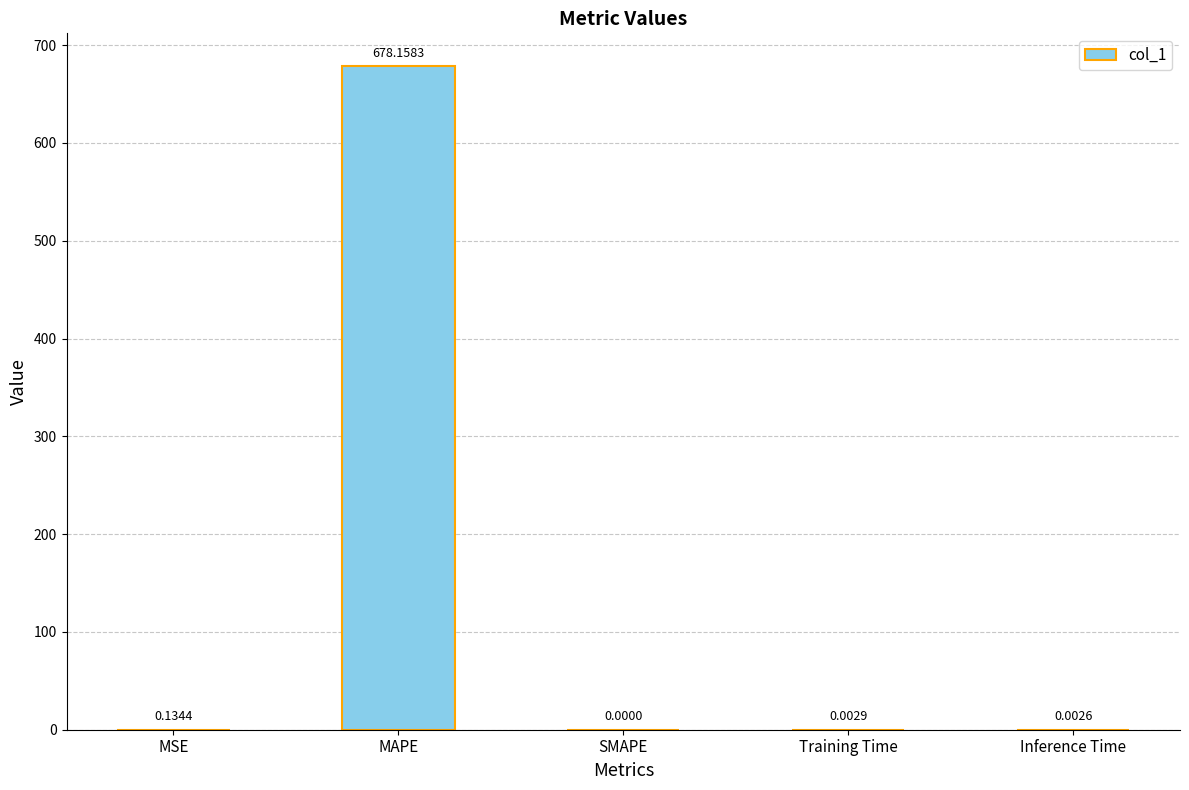

Which category has the highest value across all series?

MAPE